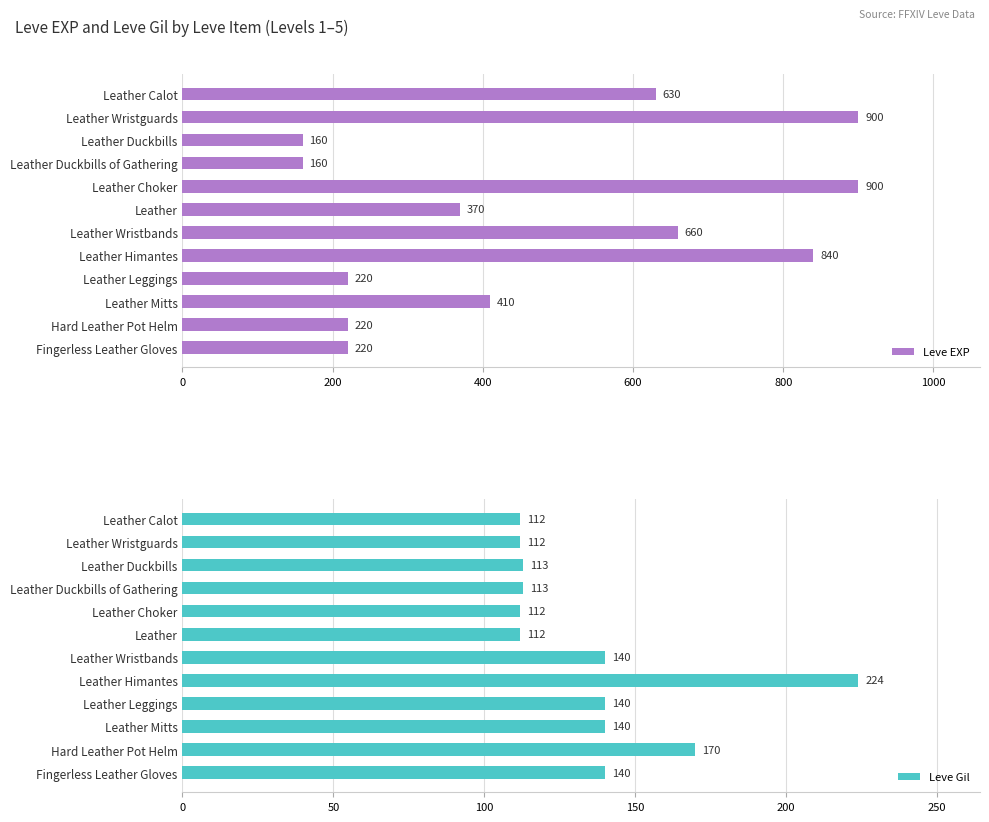

What is the difference between the Leve Gil values at Leather Duckbills and Fingerless Leather Gloves?

27